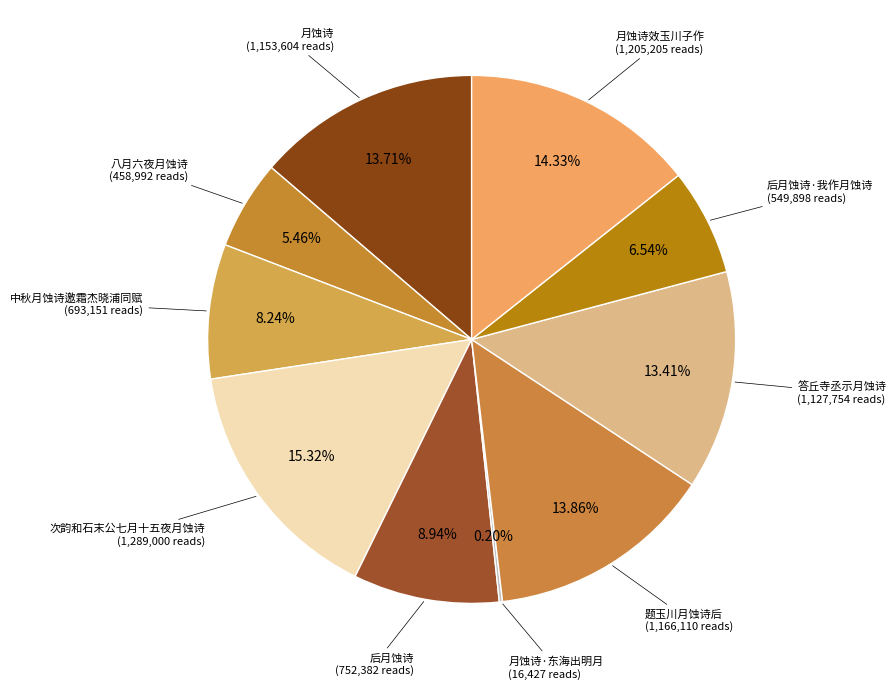

What is the ratio of the value at 答丘寺丞示月蚀诗 to the value at 次韵和石末公七月十五夜月蚀诗?

0.9